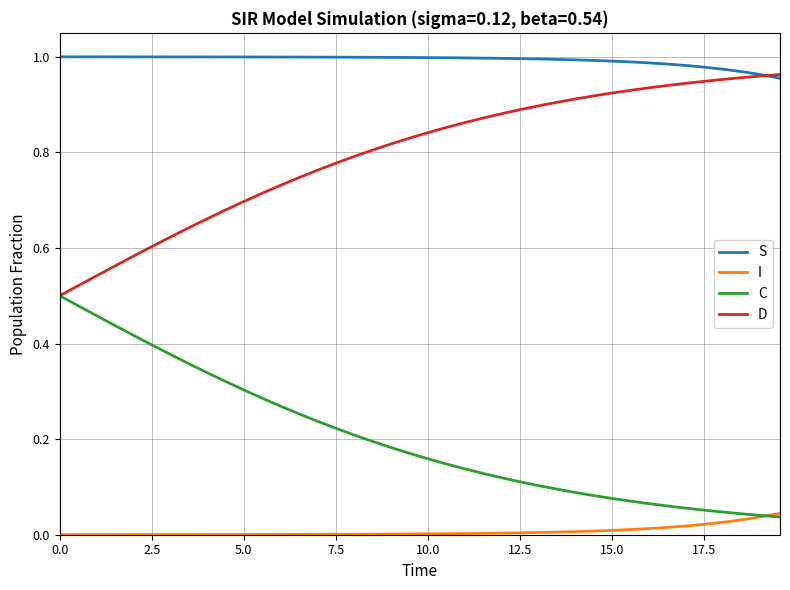

Rank the series by their average value, from lowest to highest.

I, C, D, S